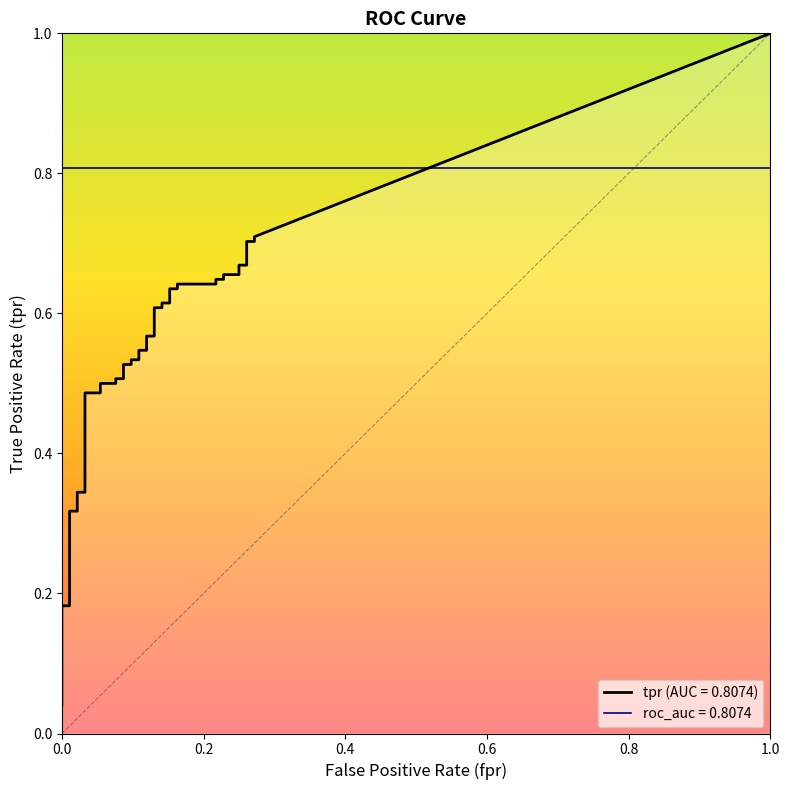

At which label does fpr reach its peak?

38